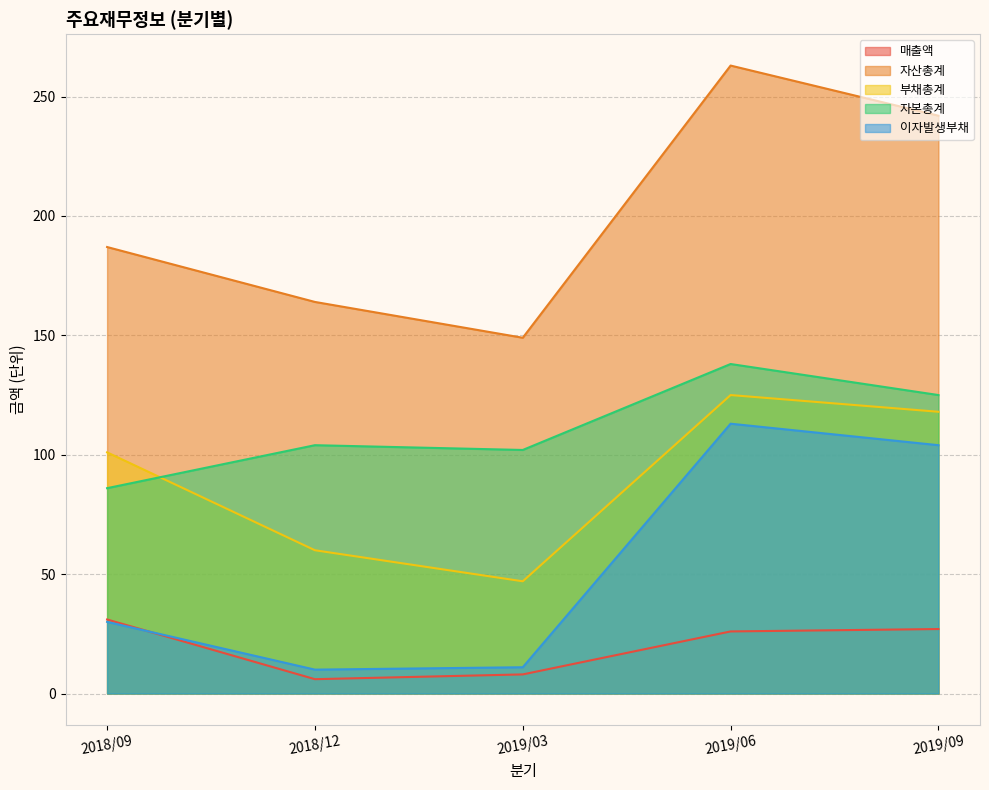

Is the value of 매출액 at 2018/12 greater than the value of 자산총계 at 2019/09?

No